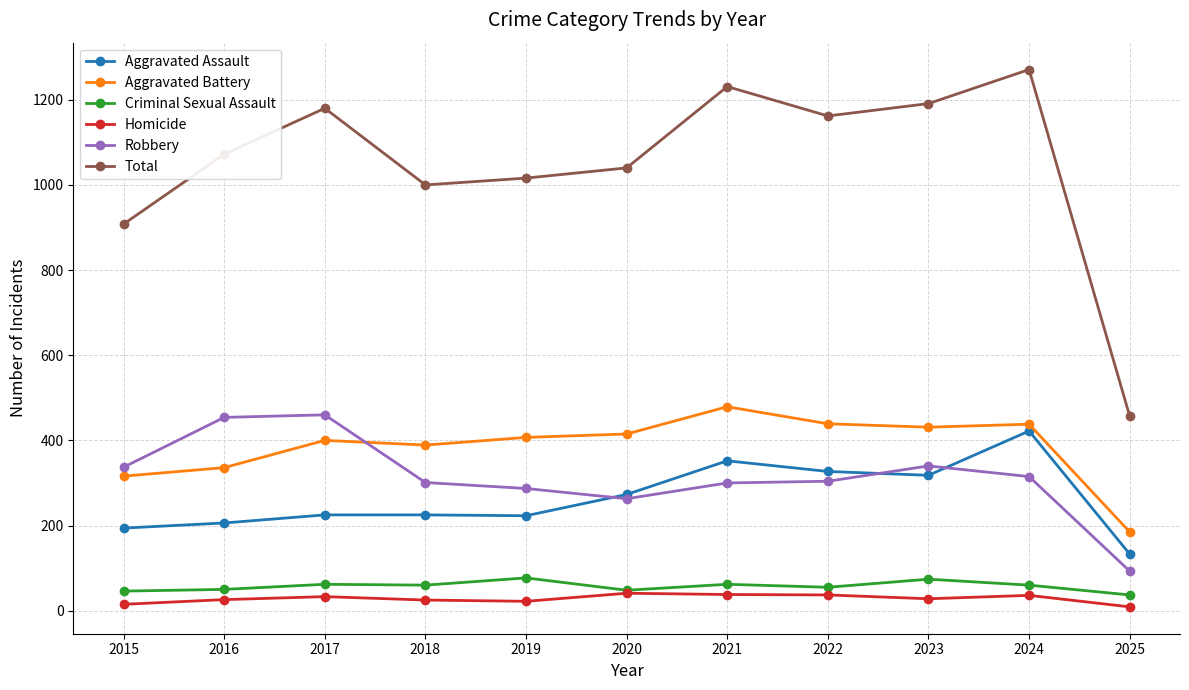

At which category is the sum across all series the highest?

2024